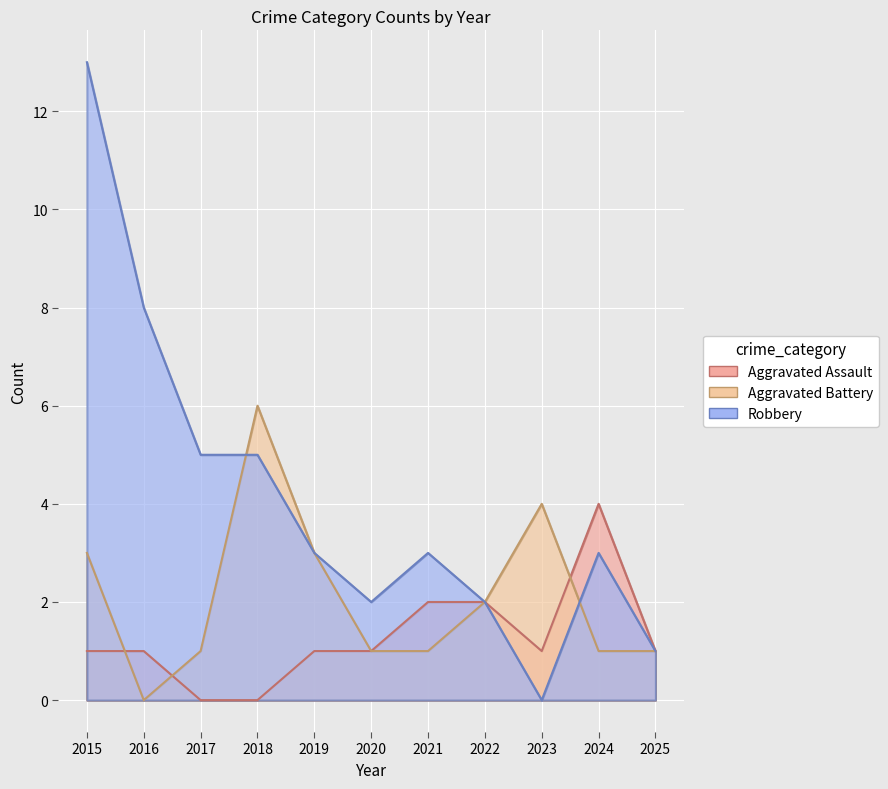

At which label does Robbery reach its minimum?

2023